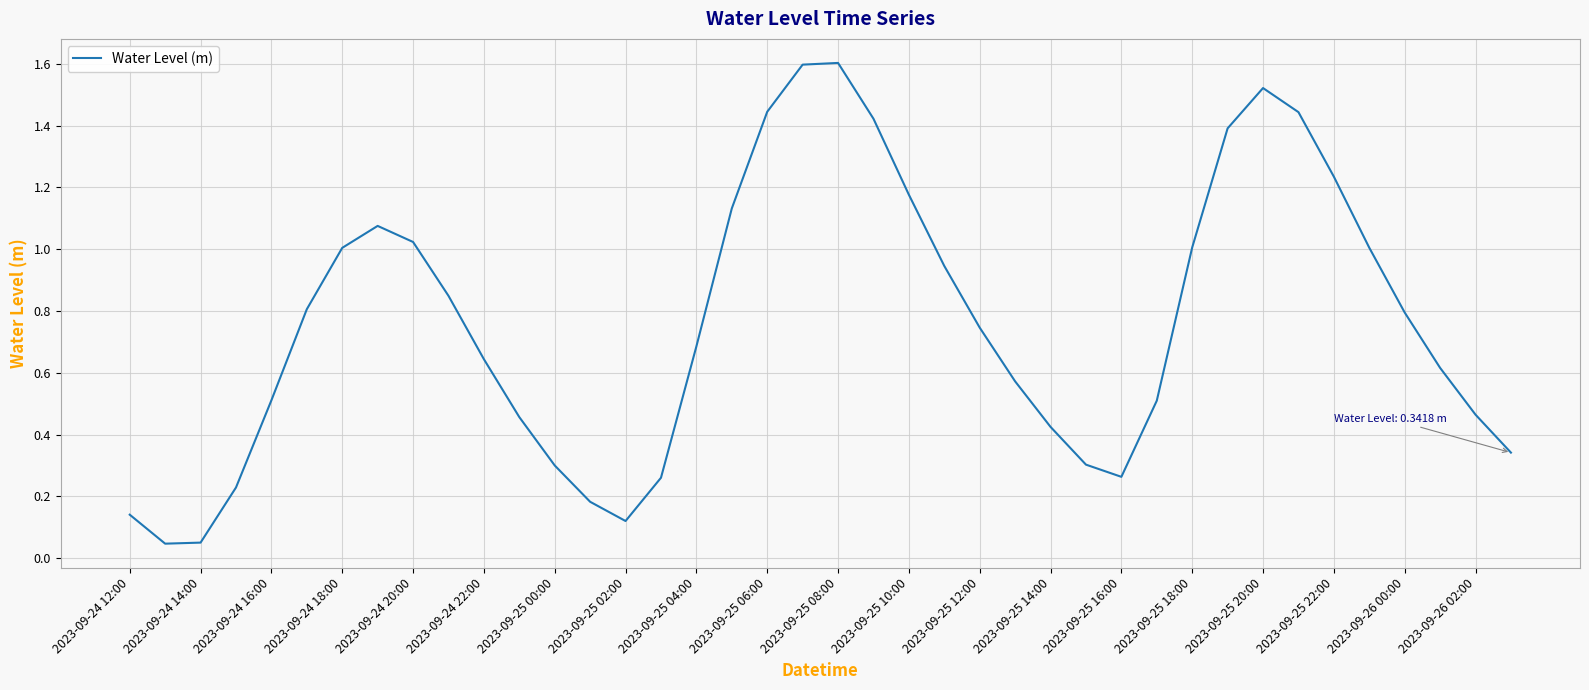

What is the greatest value displayed?

1.6